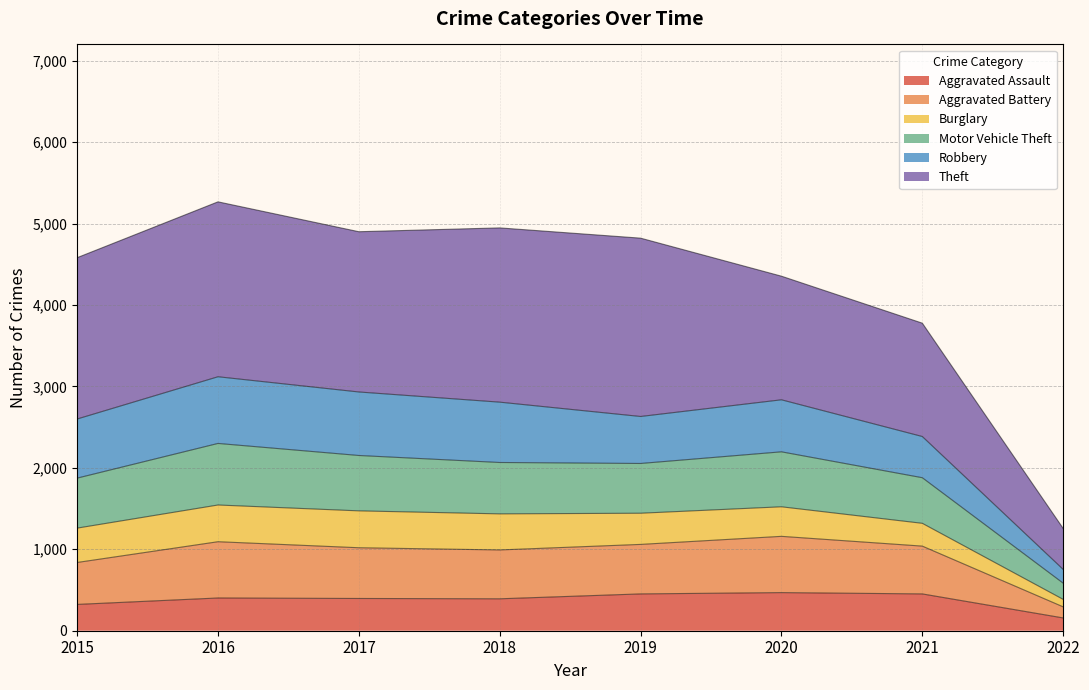

What is the maximum value for Aggravated Assault?

468